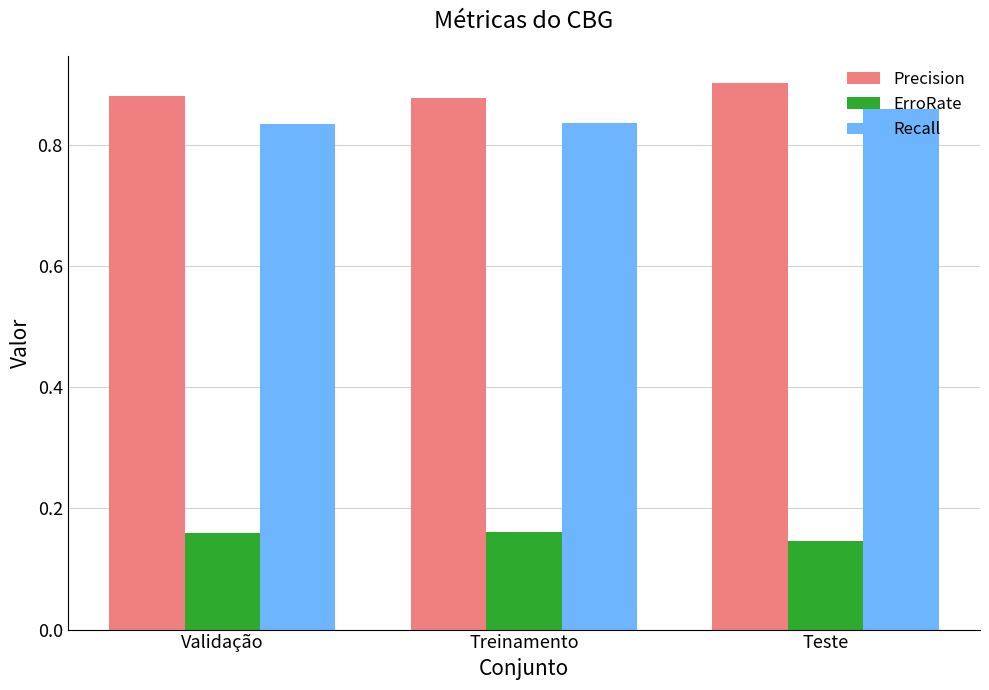

True or false: Recall has a value of 0.2 at Validação.

False